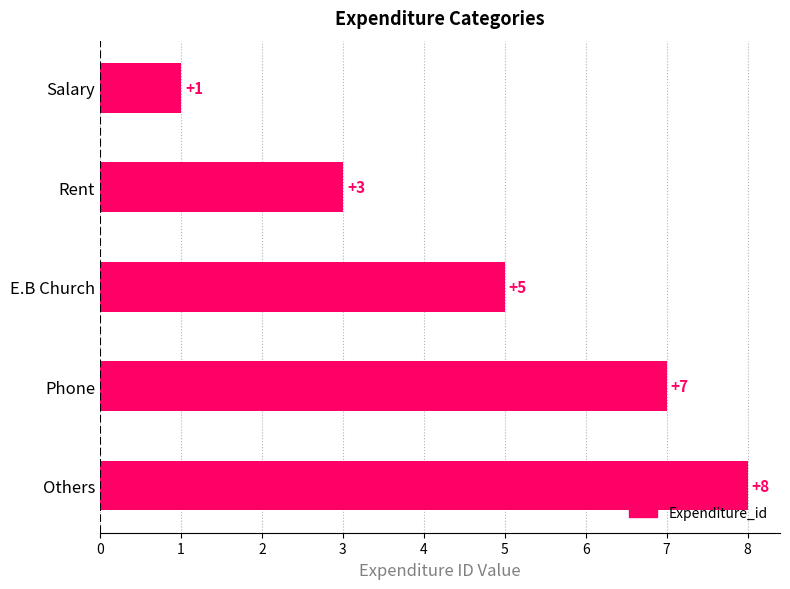

What is the sum of all values?

24